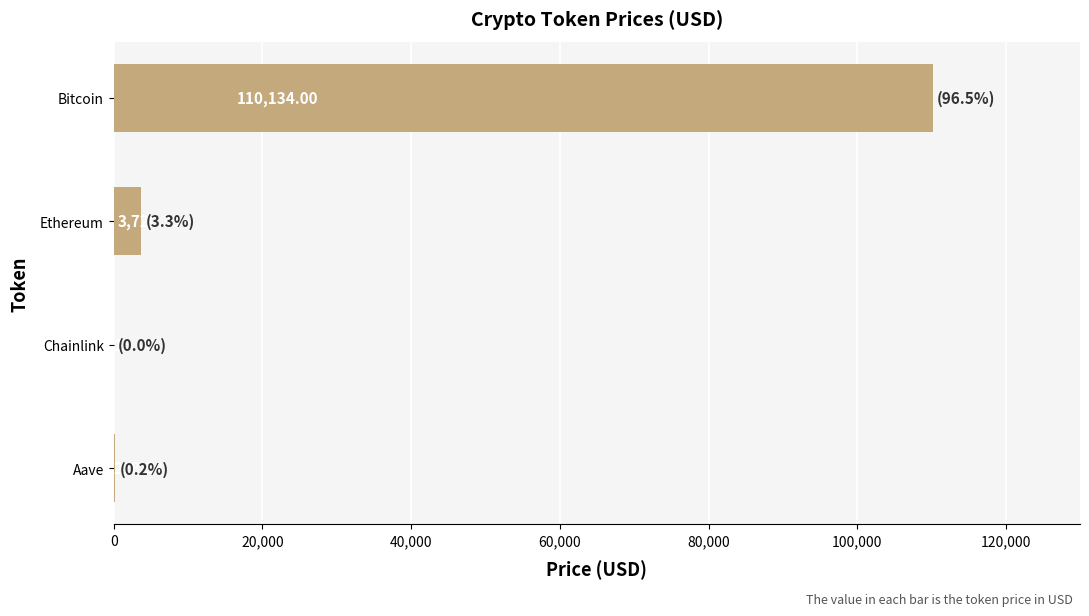

Count the number of values greater than 3720.

2